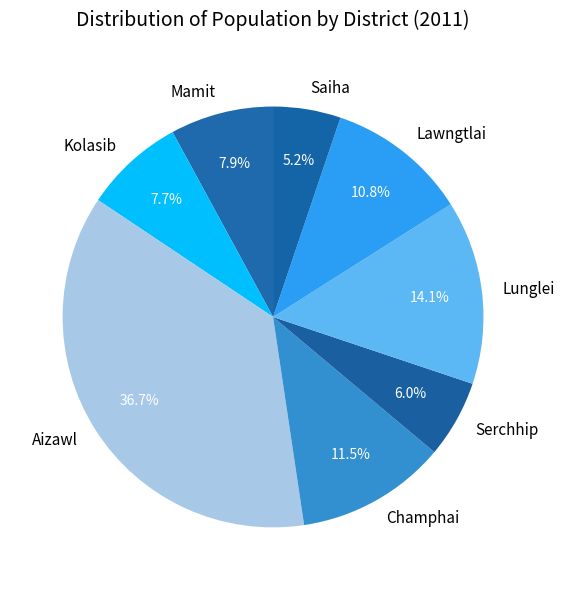

Which has a higher value, Saiha or Serchhip?

Serchhip